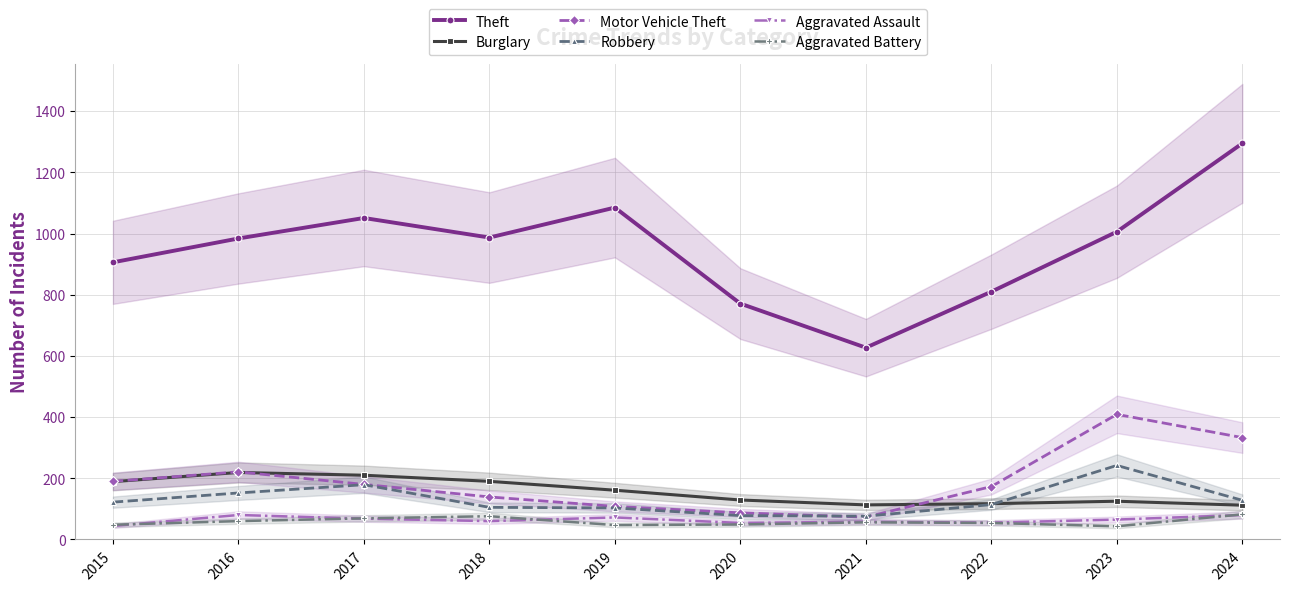

How many categories are shown in the chart?

10